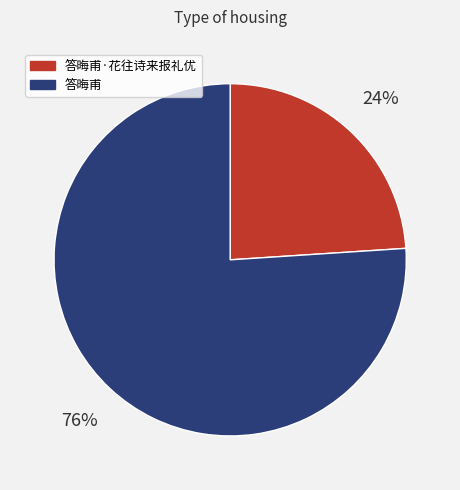

Which category has the biggest portion of the pie?

答晦甫